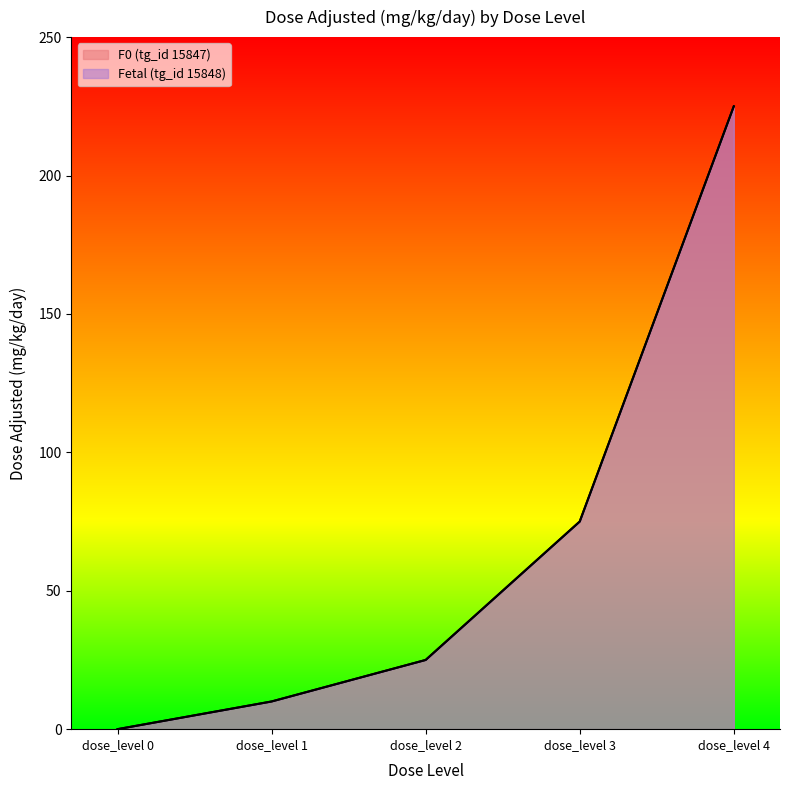

What is the value of the F0 (tg_id 15847) point at the 5th from the left?

225